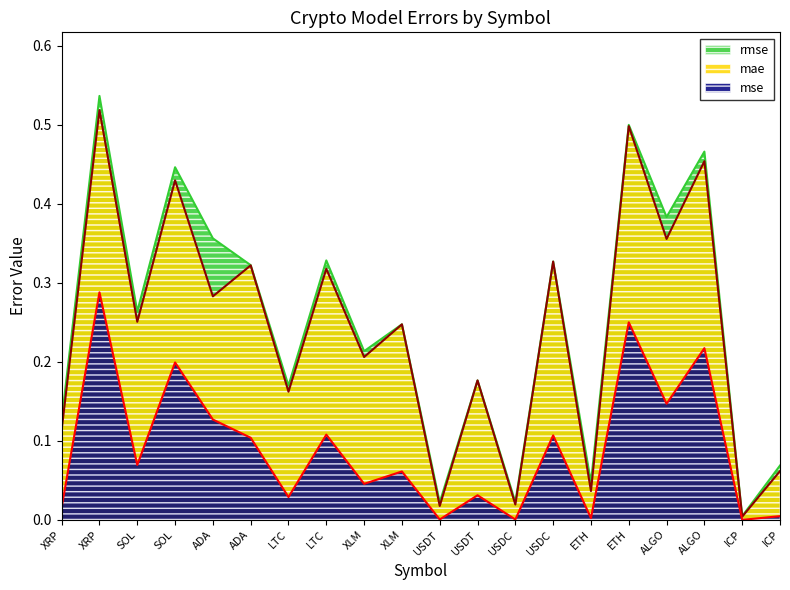

Read the mse value at LTC.

0.1